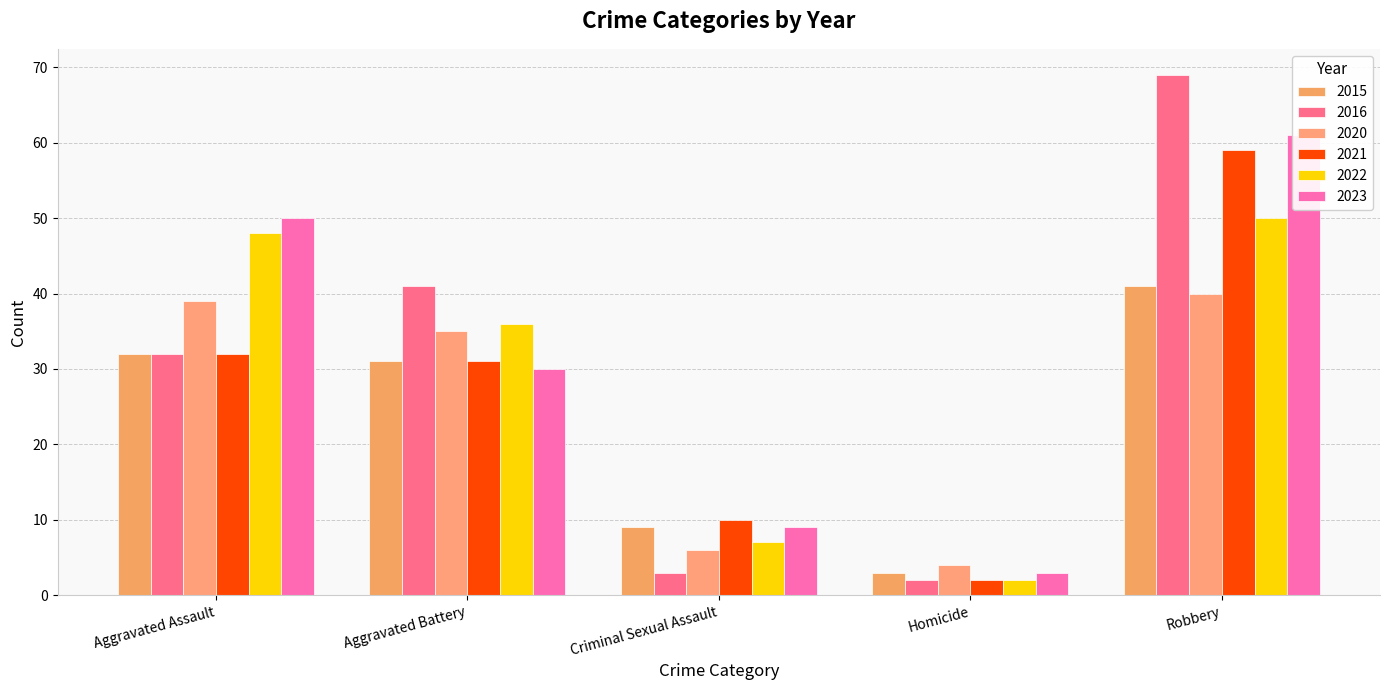

Reading left to right, what are all the values shown in this chart?

2015: Aggravated Assault=32	Aggravated Battery=31	Criminal Sexual Assault=9	Homicide=3	Robbery=41
2016: Aggravated Assault=32	Aggravated Battery=41	Criminal Sexual Assault=3	Homicide=2	Robbery=69
2020: Aggravated Assault=39	Aggravated Battery=35	Criminal Sexual Assault=6	Homicide=4	Robbery=40
2021: Aggravated Assault=32	Aggravated Battery=31	Criminal Sexual Assault=10	Homicide=2	Robbery=59
2022: Aggravated Assault=48	Aggravated Battery=36	Criminal Sexual Assault=7	Homicide=2	Robbery=50
2023: Aggravated Assault=50	Aggravated Battery=30	Criminal Sexual Assault=9	Homicide=3	Robbery=61